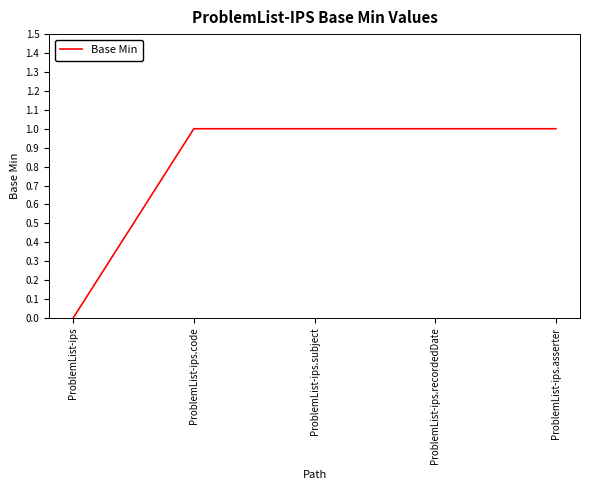

Which category has the lowest value across all series?

ProblemList-ips